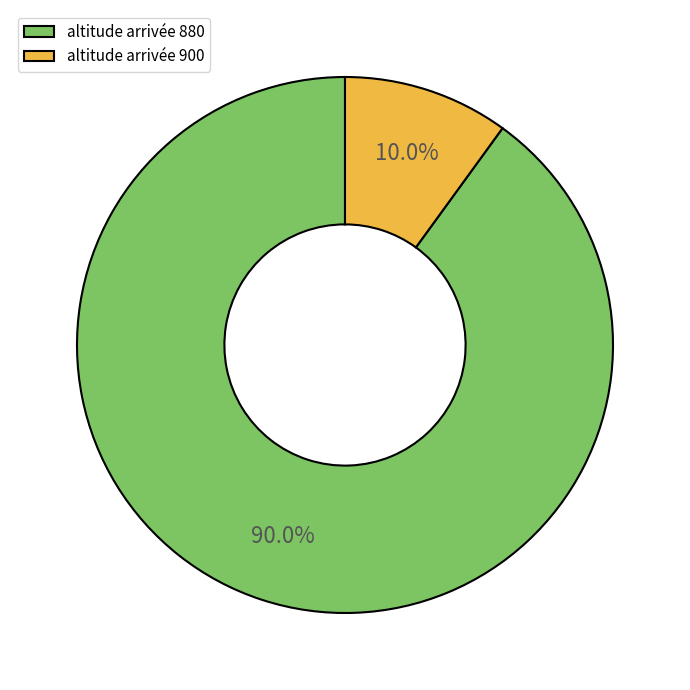

The altitude arrivée 900 slice represents 10% of the pie. True or false?

True